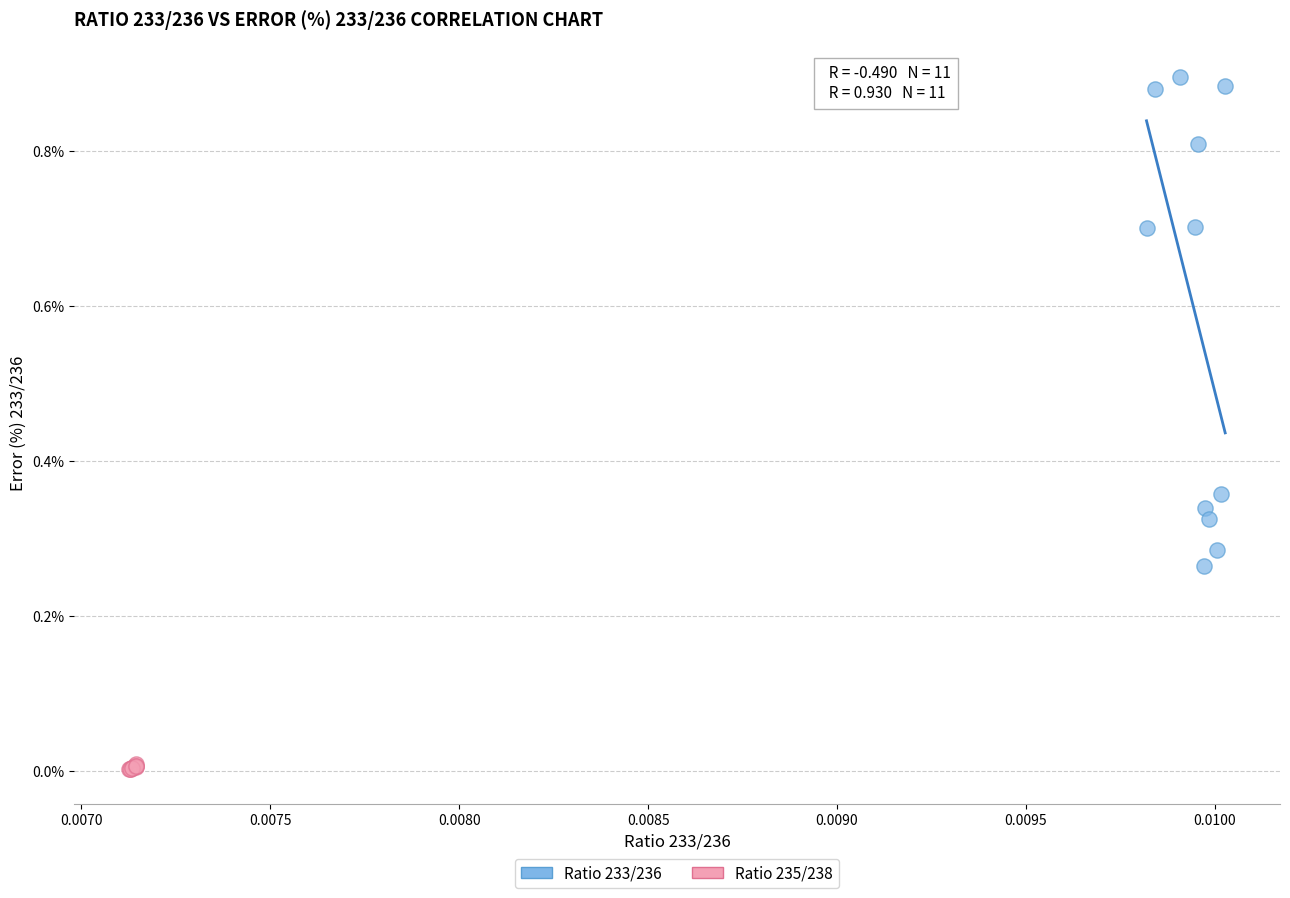

What are all the series names shown in the legend?

Ratio 233/236, Ratio 235/238